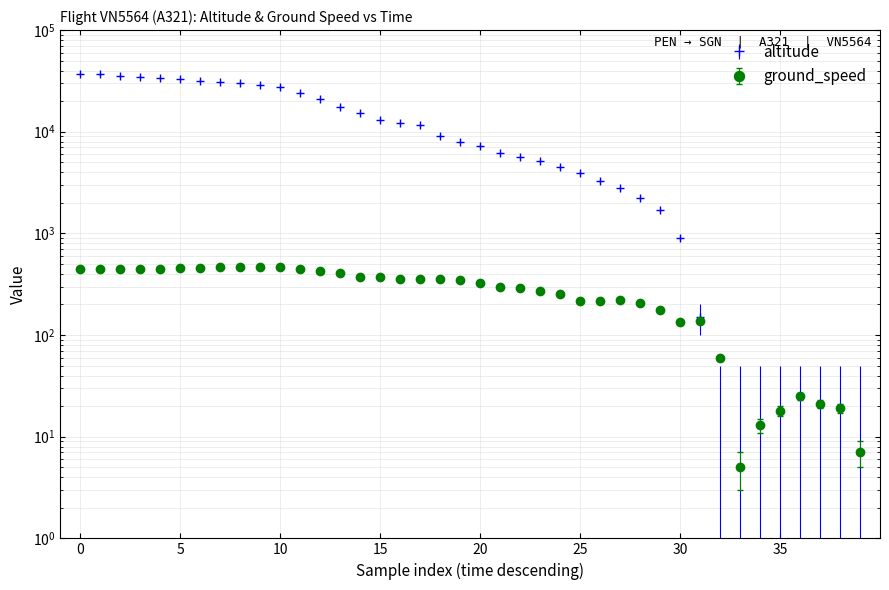

What is the average value of the ground_speed series?

285